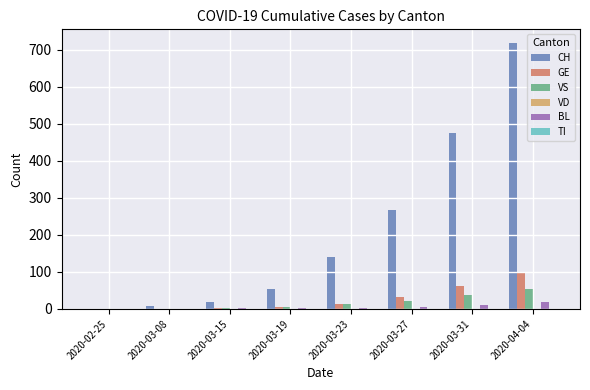

True or false: BL has a value of 10 at 2020-03-31.

True